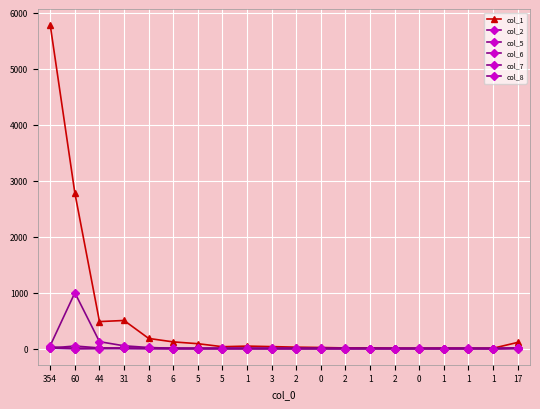

At which label does col_6 reach its peak?

354